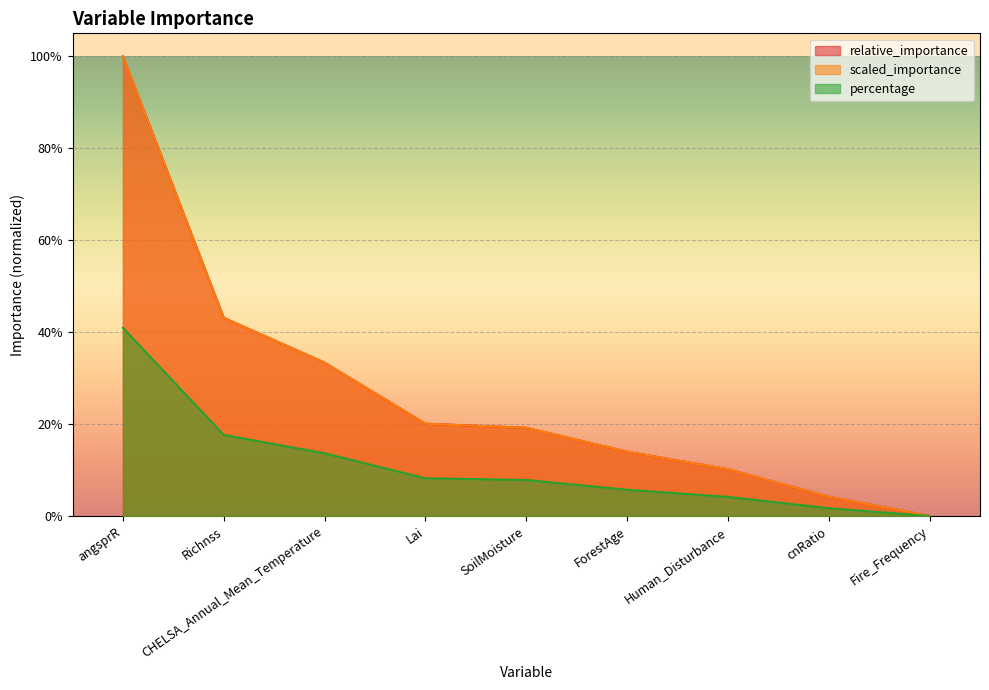

Reading left to right, extract all data points from this chart.

relative_importance: angsprR=1.0	Richnss=0.4	CHELSA_Annual_Mean_Temperature=0.3	Lai=0.2	SoilMoisture=0.2	ForestAge=0.1	Human_Disturbance=0.1	cnRatio=0.0	Fire_Frequency=0.0
scaled_importance: angsprR=1.0	Richnss=0.4	CHELSA_Annual_Mean_Temperature=0.3	Lai=0.2	SoilMoisture=0.2	ForestAge=0.1	Human_Disturbance=0.1	cnRatio=0.0	Fire_Frequency=0.0
percentage: angsprR=0.4	Richnss=0.2	CHELSA_Annual_Mean_Temperature=0.1	Lai=0.1	SoilMoisture=0.1	ForestAge=0.1	Human_Disturbance=0.0	cnRatio=0.0	Fire_Frequency=0.0